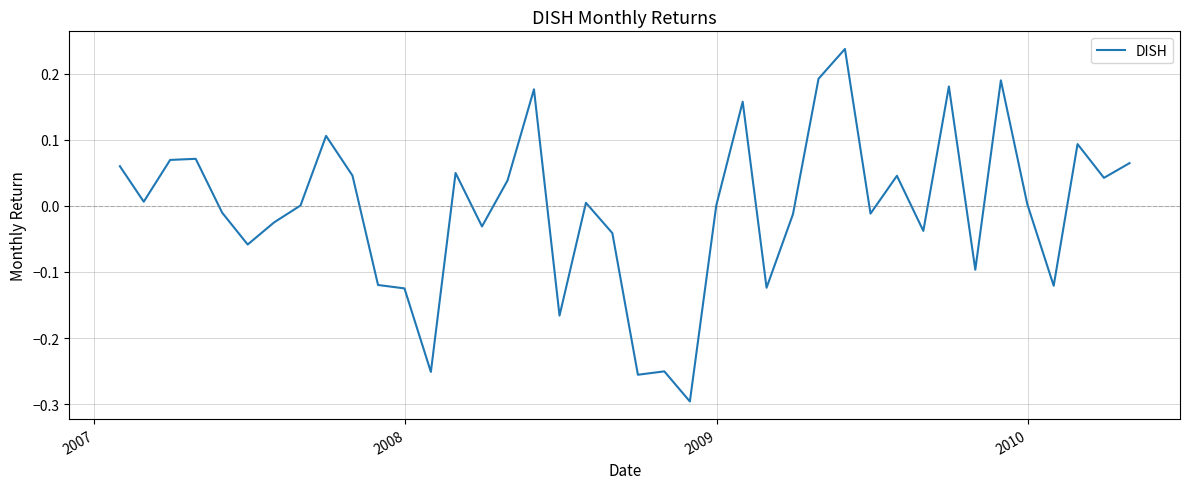

What is the difference between the maximum and minimum values?

0.5